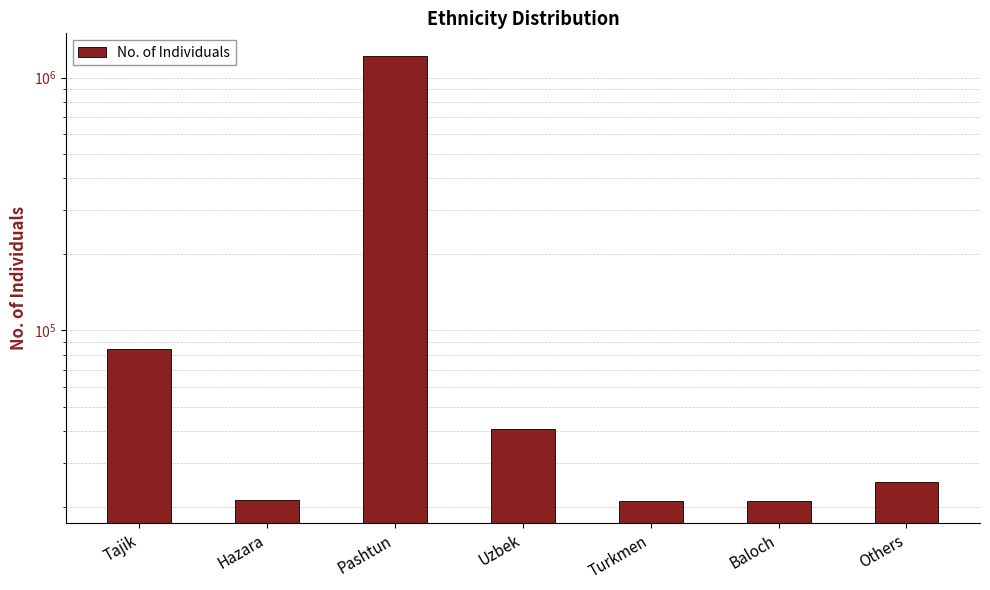

Reading left to right, list all the values displayed in this chart.

Tajik=84768	Hazara=21379	Pashtun=1221102	Uzbek=40737	Turkmen=21196	Baloch=21171	Others=25092